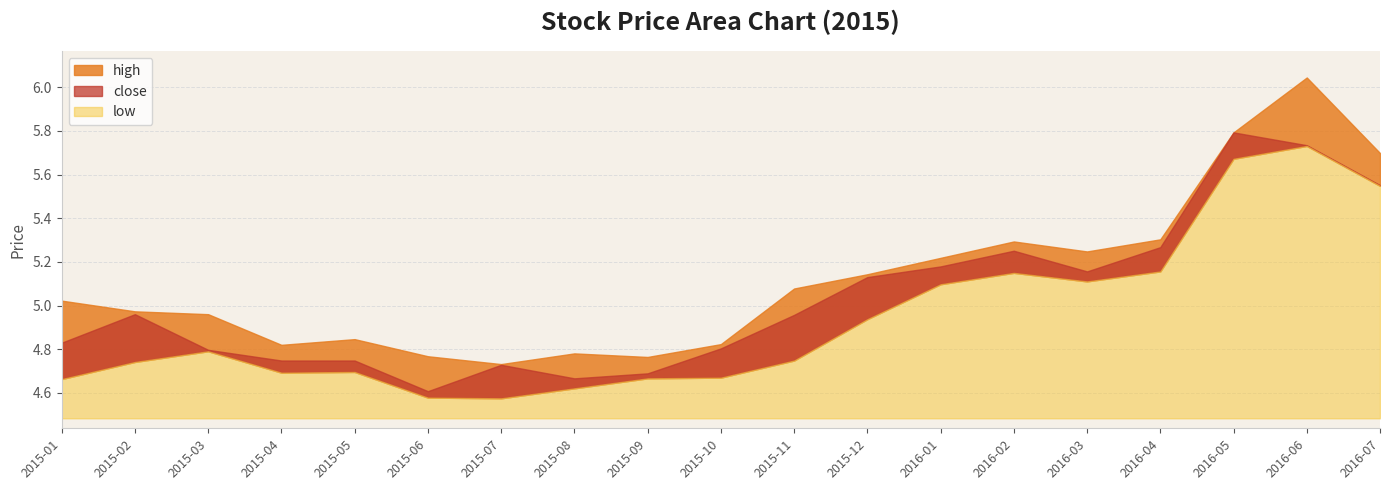

What is the average value of the low series?

4.9